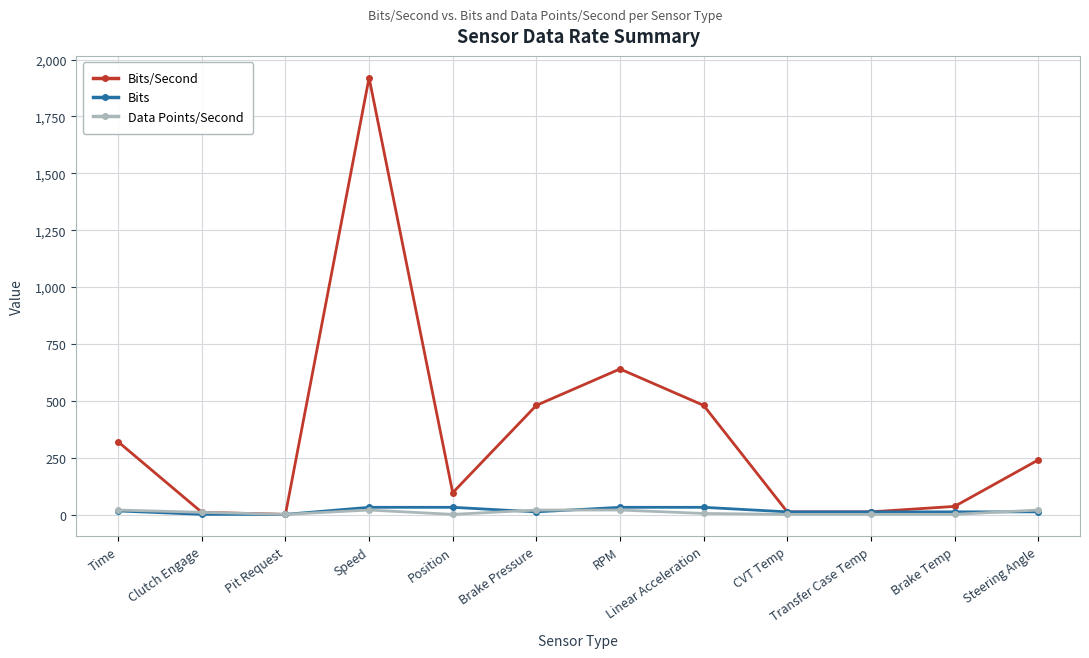

What is the difference between the maximum and minimum values in the Bits series?

31